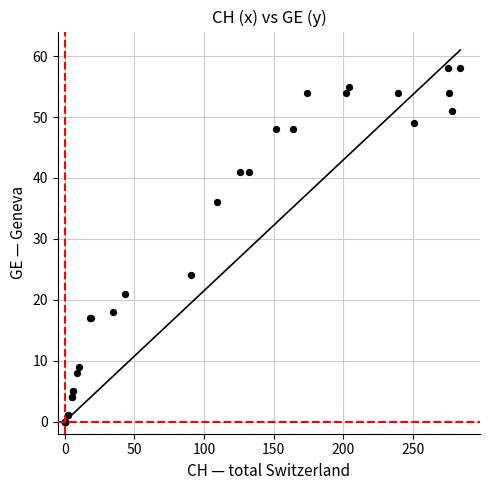

What Y value in the scatter plot is closest to 29?

24